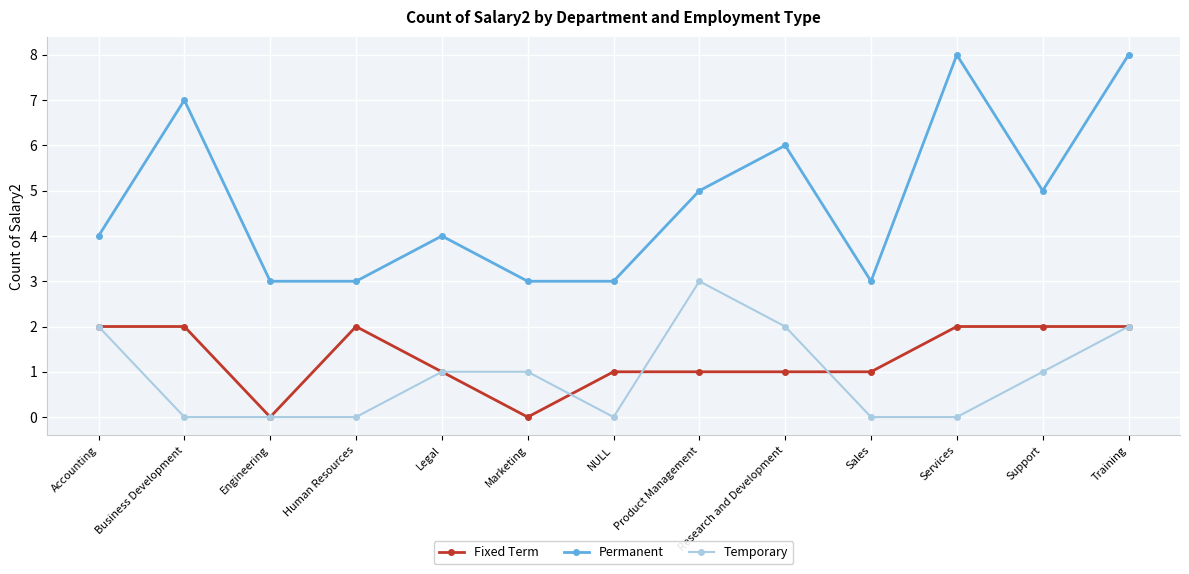

How many values in the Temporary series are below 1?

6